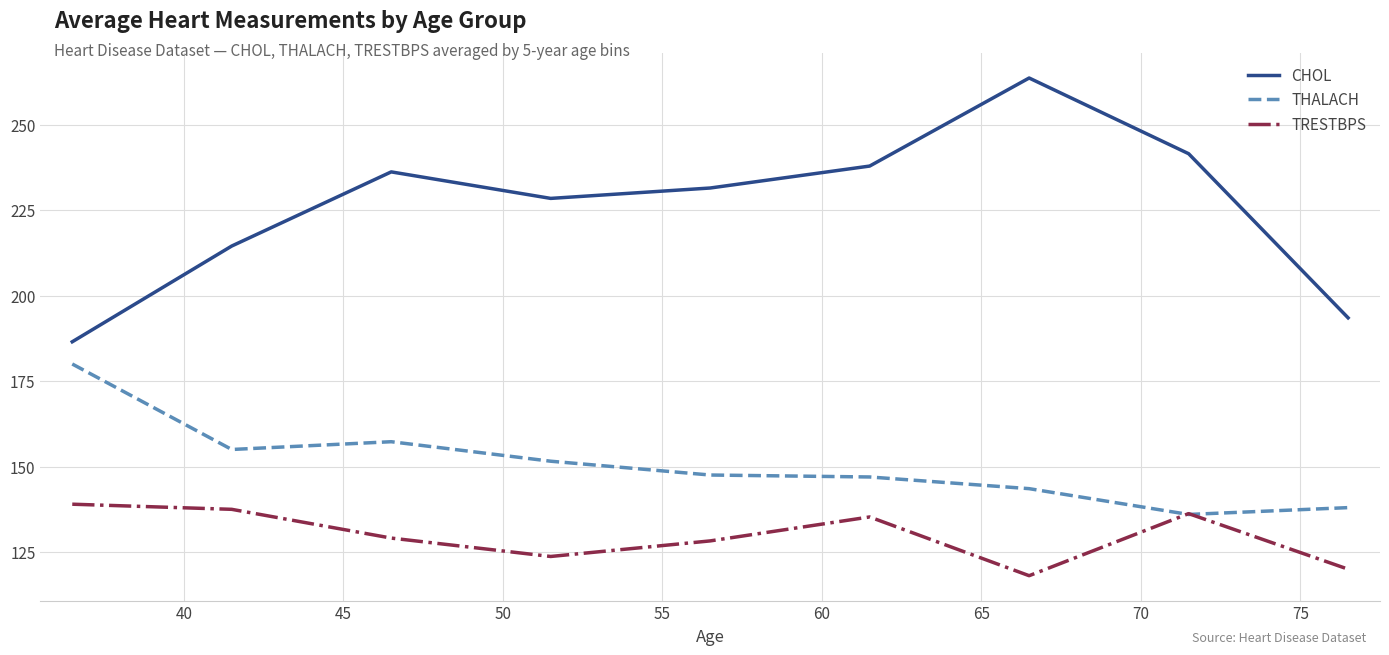

What is the difference between the maximum and second lowest values in the THALACH series?

42.0